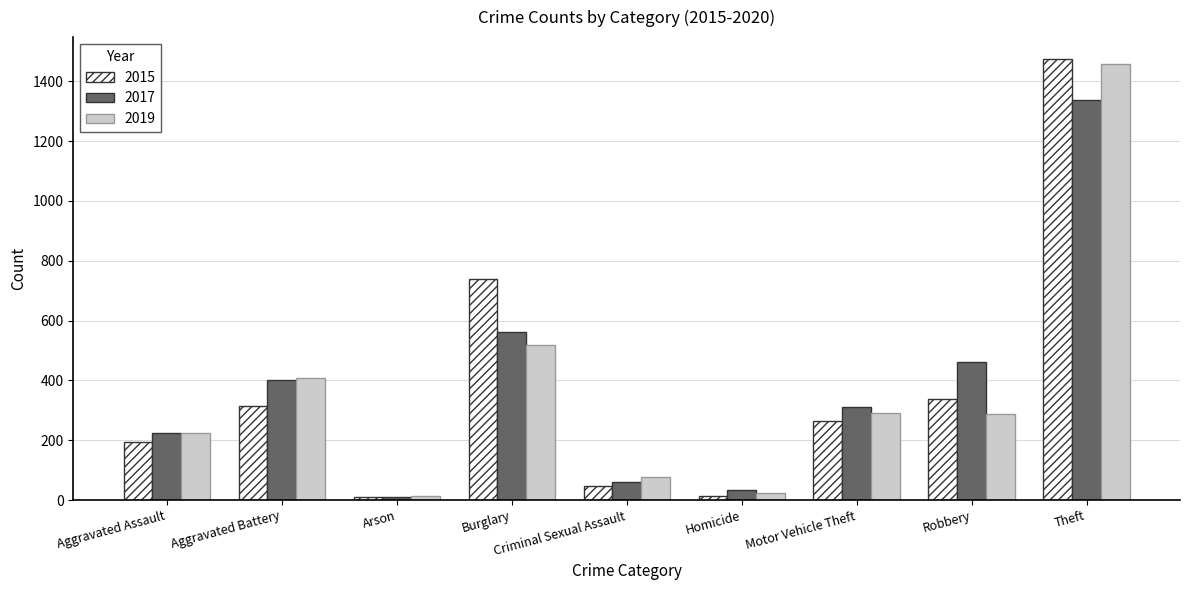

What is the total value across all series at Criminal Sexual Assault?

185